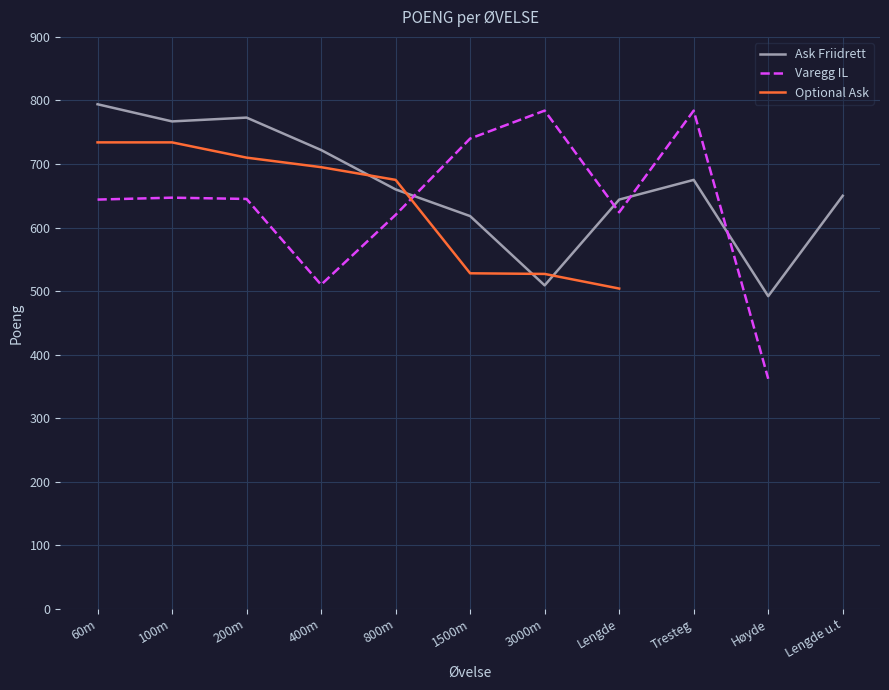

What is the difference between the Ask Friidrett values at 60m and 800m?

134